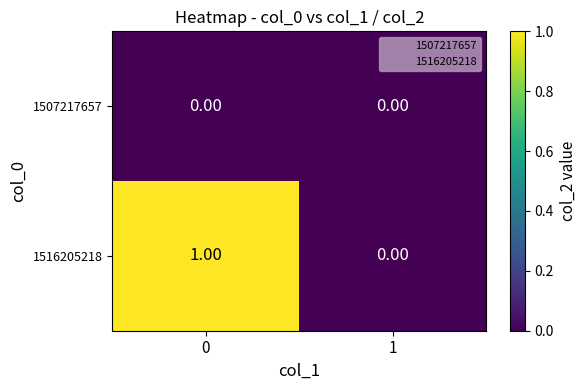

What is the total value across all series at 0?

1